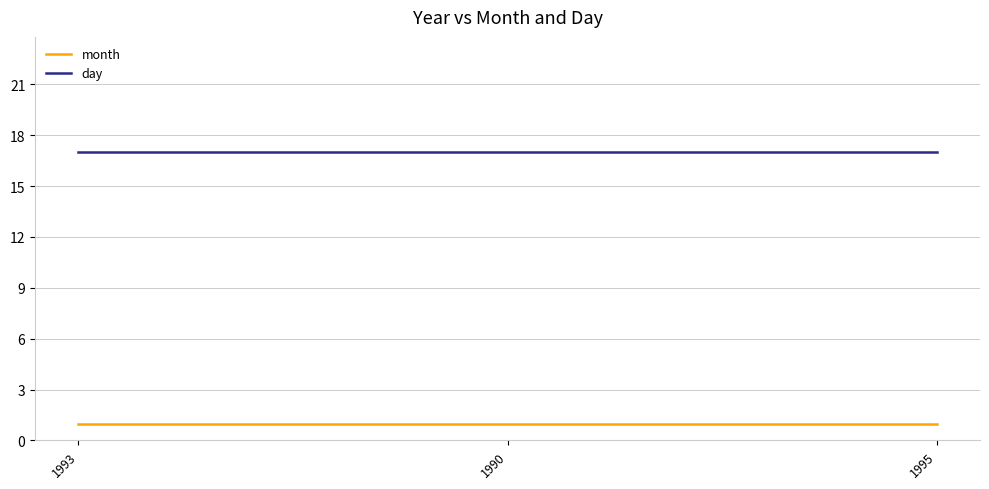

What is the sum of all month values?

3